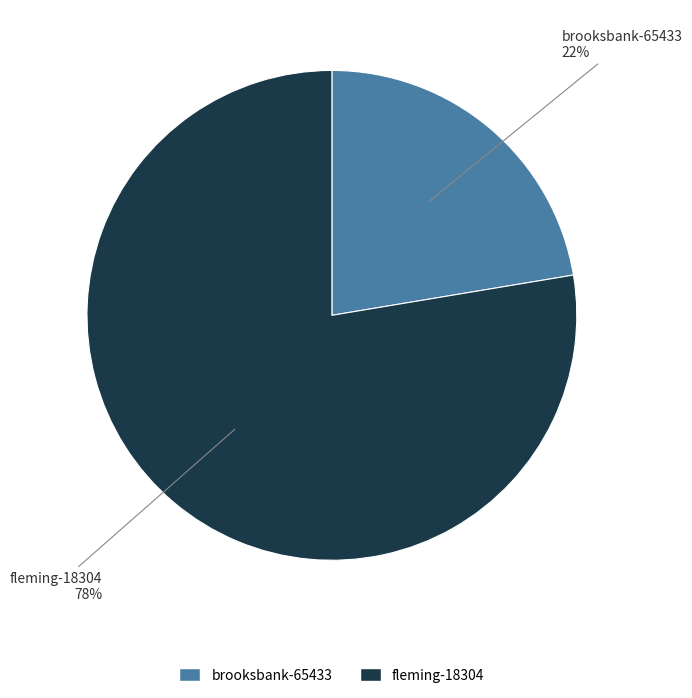

Is there any slice that represents more than half of the pie?

Yes